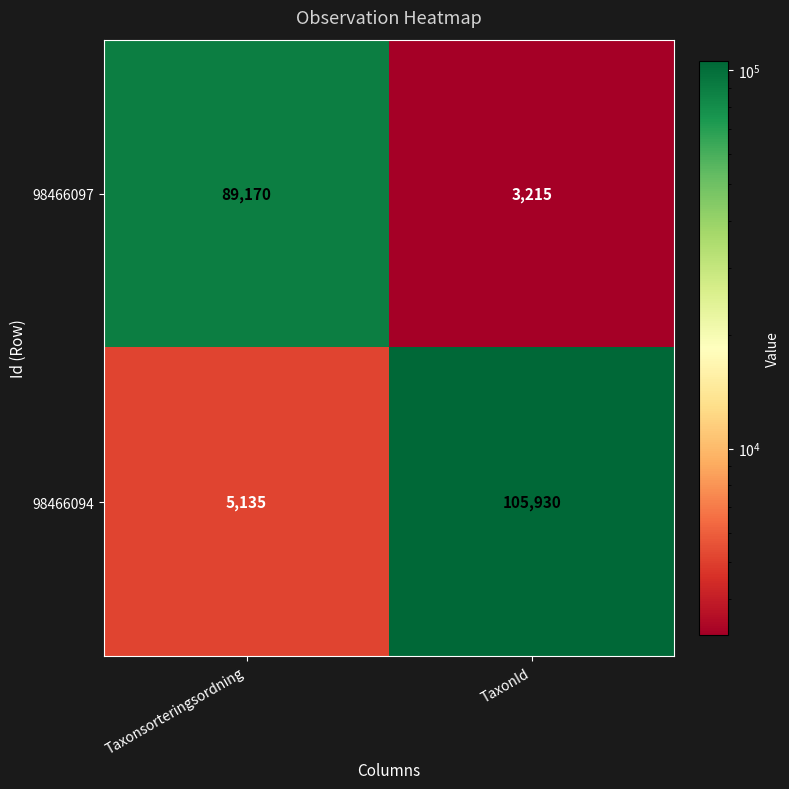

Count the number of categories in the chart.

2